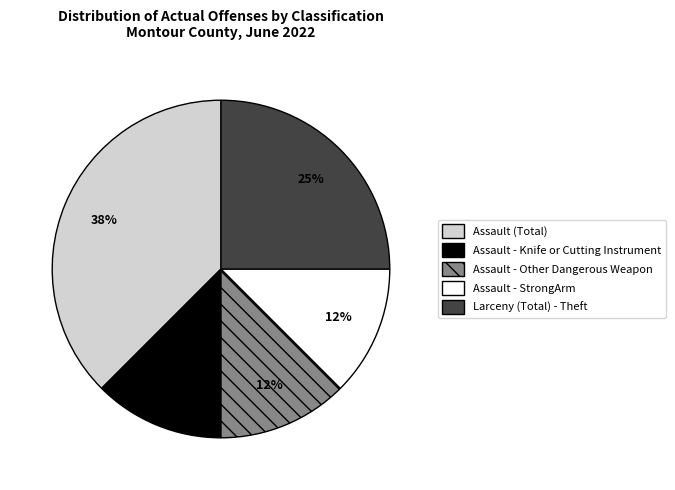

To the nearest percent, what percentage of the pie is Larceny (Total) - Theft?

25%